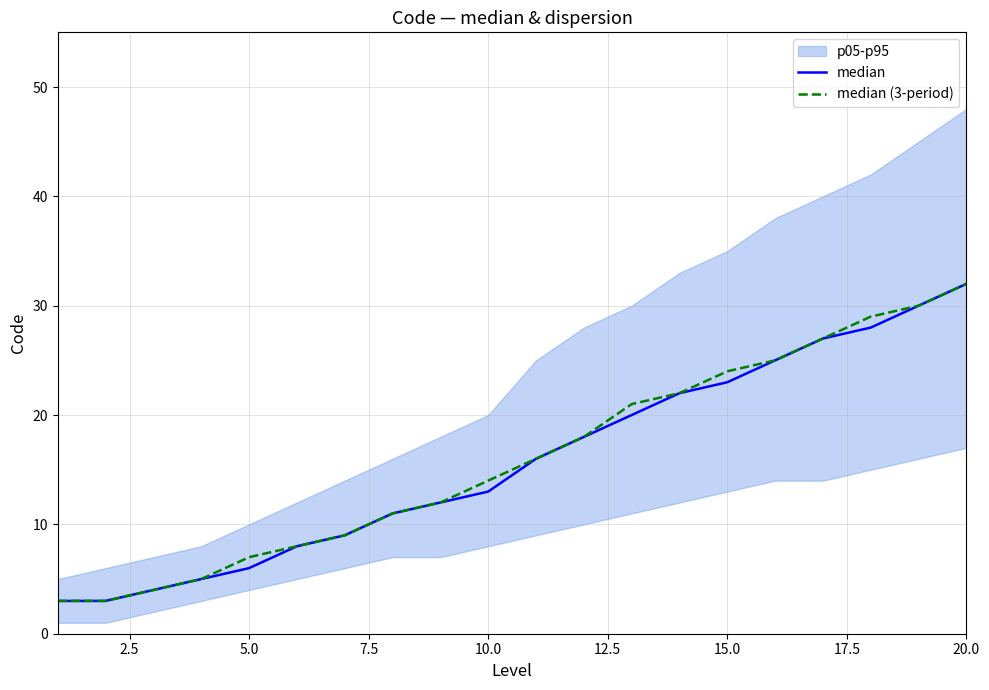

Which series has the largest range (max minus min)?

median